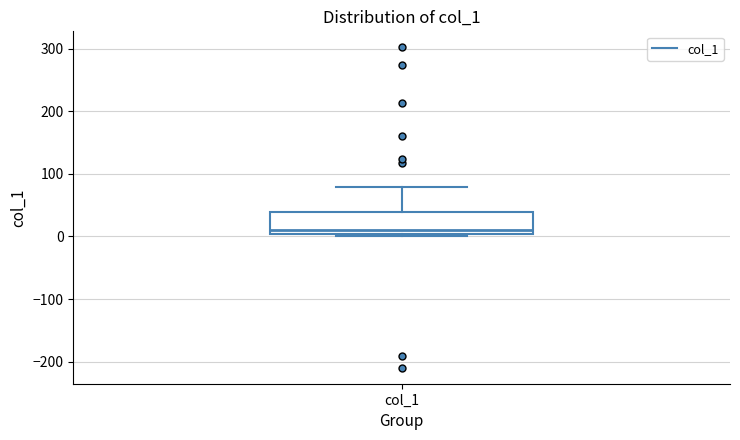

Transcribe this box plot: give where the median line is, the range the box spans, and where the two whiskers end, as read against the y-axis. The values are not printed on the chart, so give them approximately, as read against the axis.

median 10, box 0 to 40, whiskers 0 (just below the box's lower edge) to 80